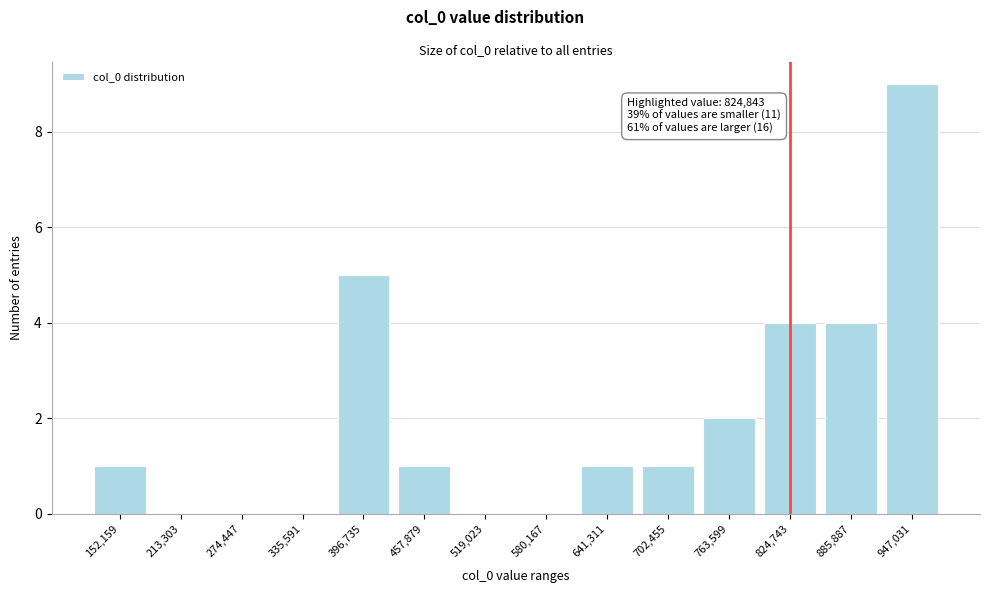

Reading right to left, what are all the values shown in this chart?

947,031=9	885,887=4	824,743=4	763,599=2	702,455=1	641,311=1	580,167=0	519,023=0	457,879=1	396,735=5	335,591=0	274,447=0	213,303=0	152,159=1